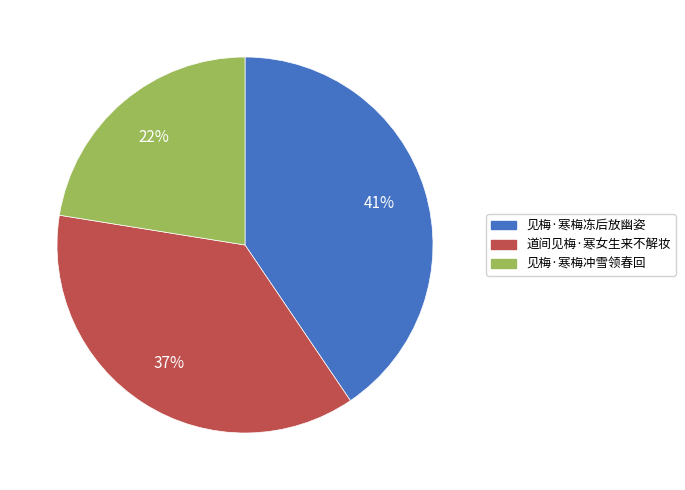

How many slices are in this pie chart?

3